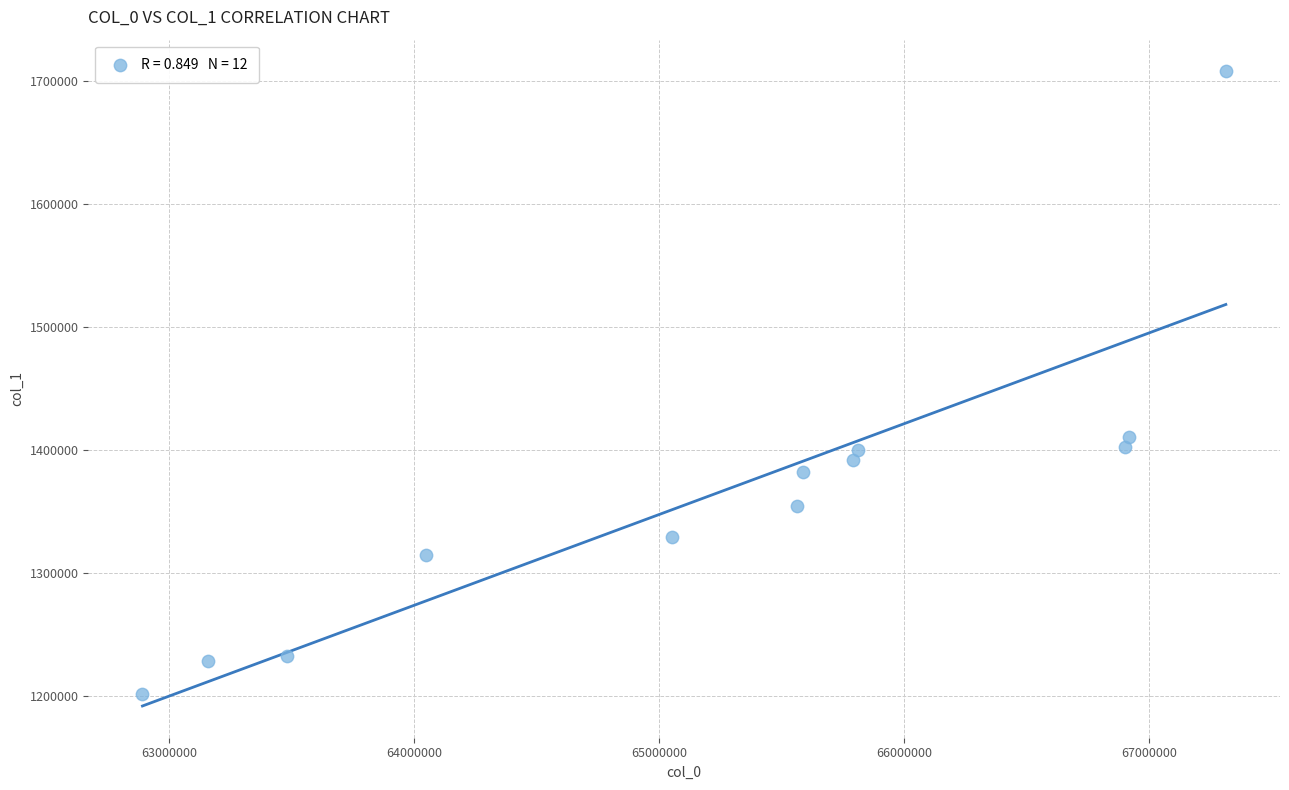

What Y value in the scatter plot is closest to 1454855?

1410809.7